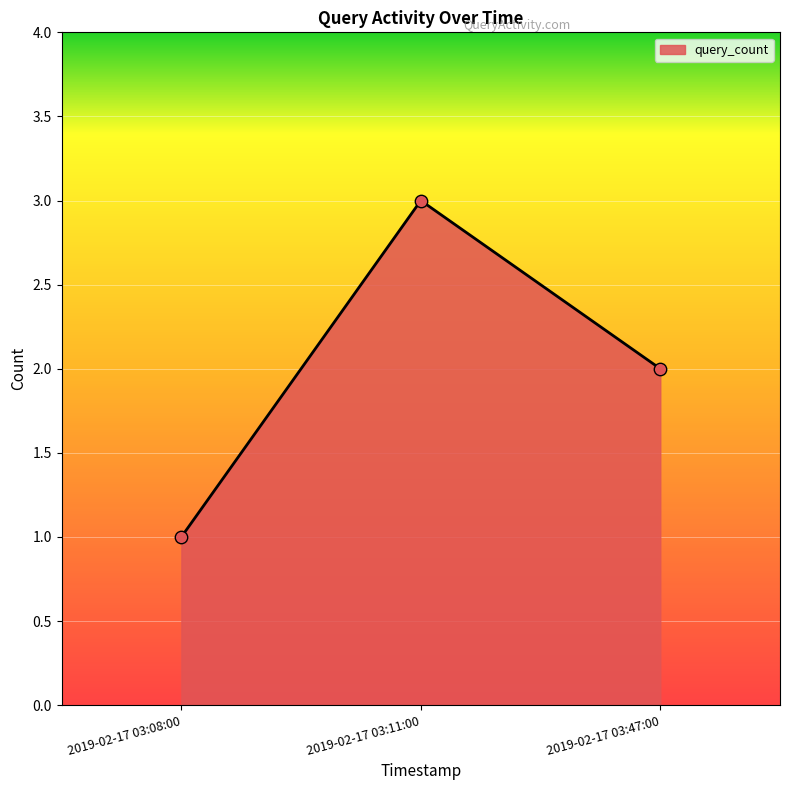

Approximately how many times larger is the value at 2019-02-17 03:11:00 compared to 2019-02-17 03:08:00?

3.0